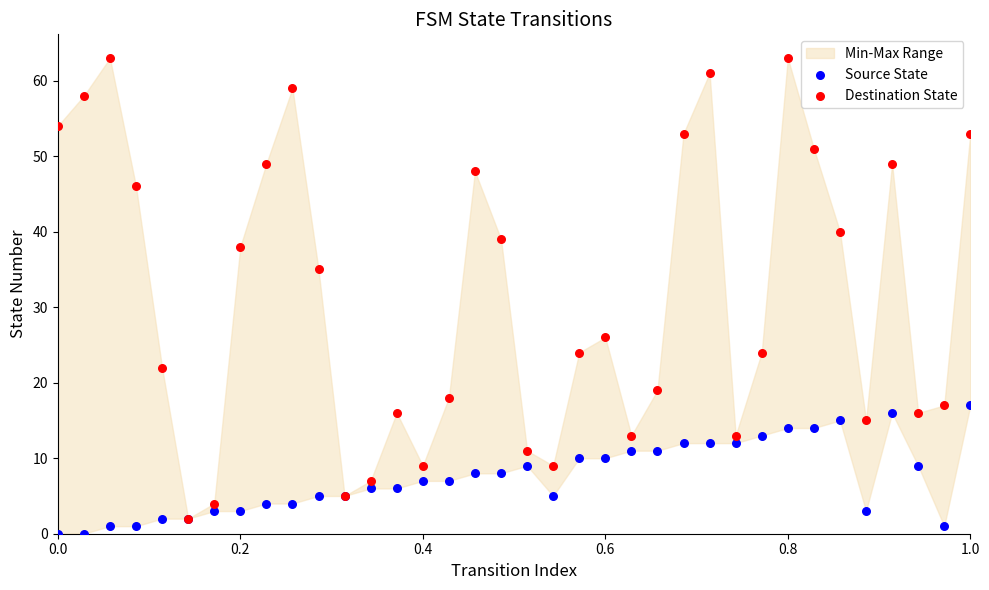

In the Destination State series, what Y value is closest to 32?

35